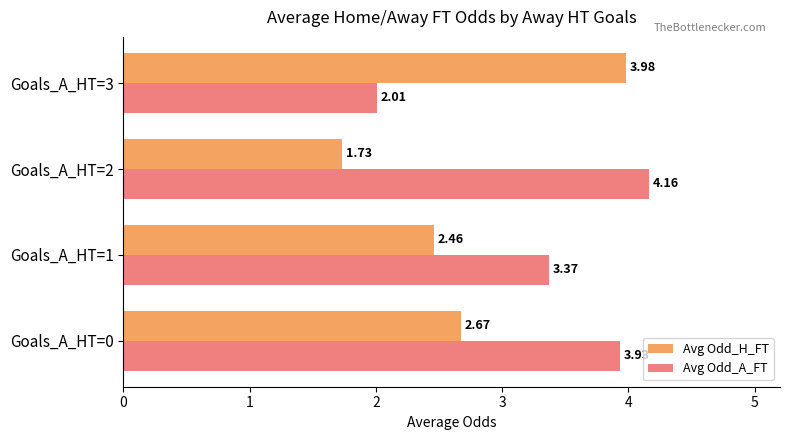

Count the number of data series in this chart.

2